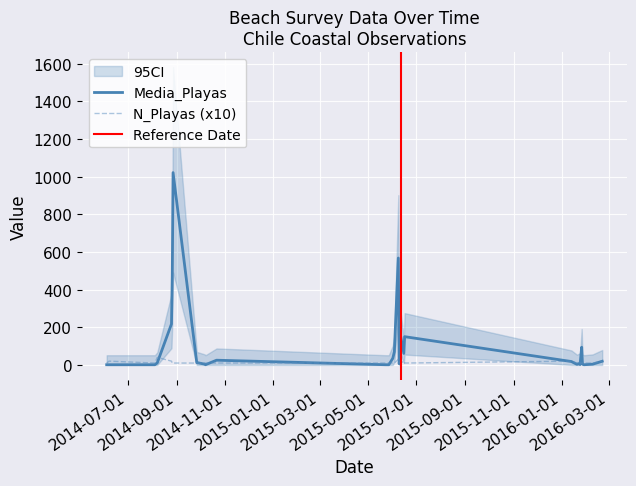

What is the difference between the maximum and minimum values in the Media_Playas series?

1020.0